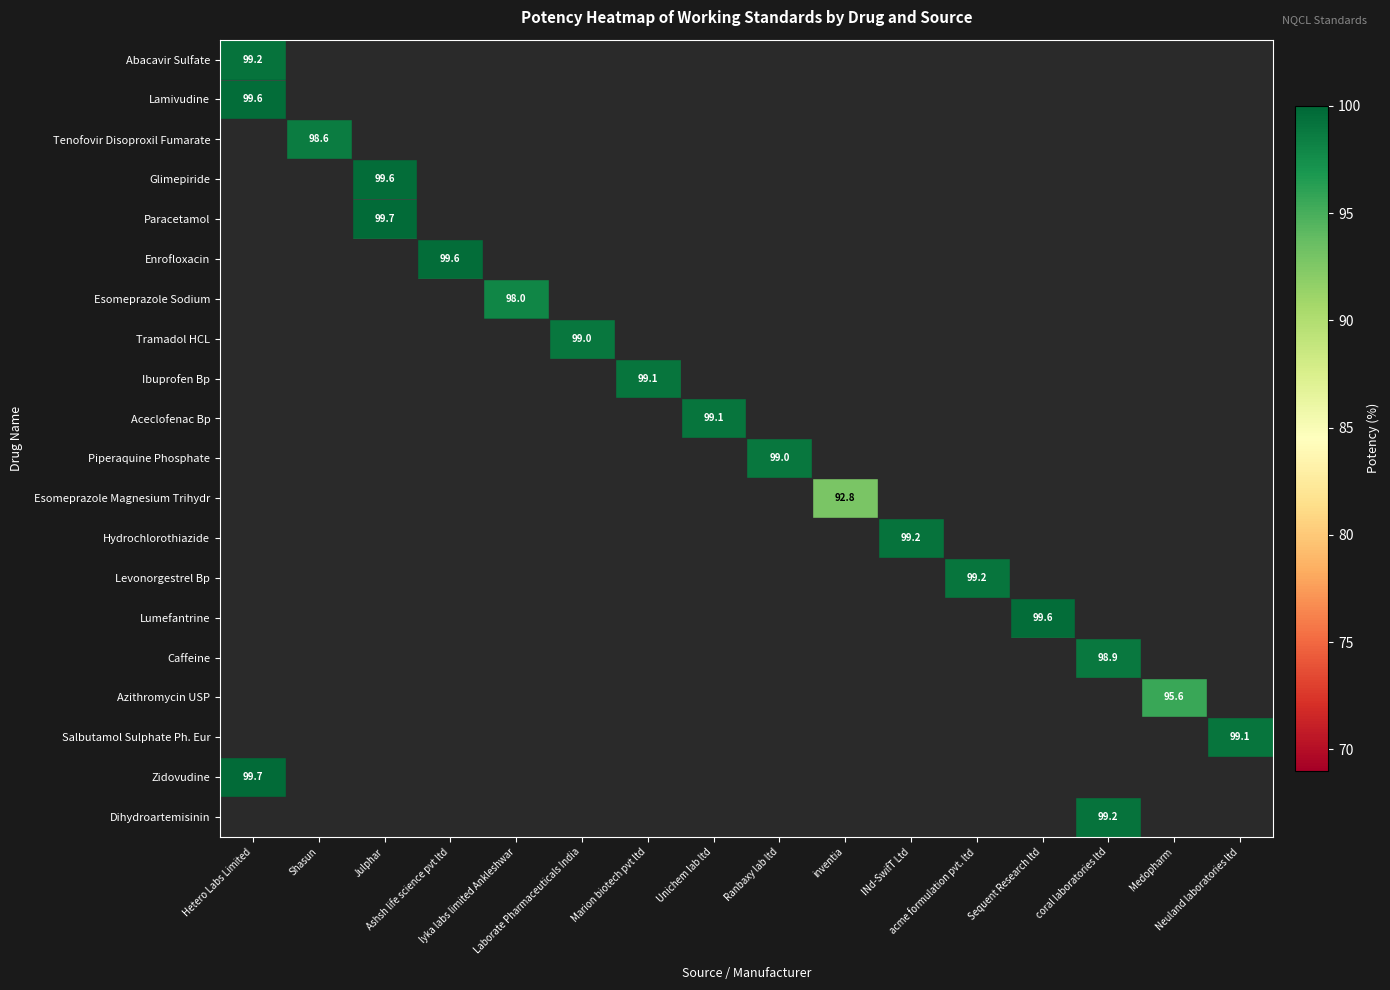

The Aceclofenac Bp series shows 98.7 at Ashsh life science pvt ltd. True or false?

True